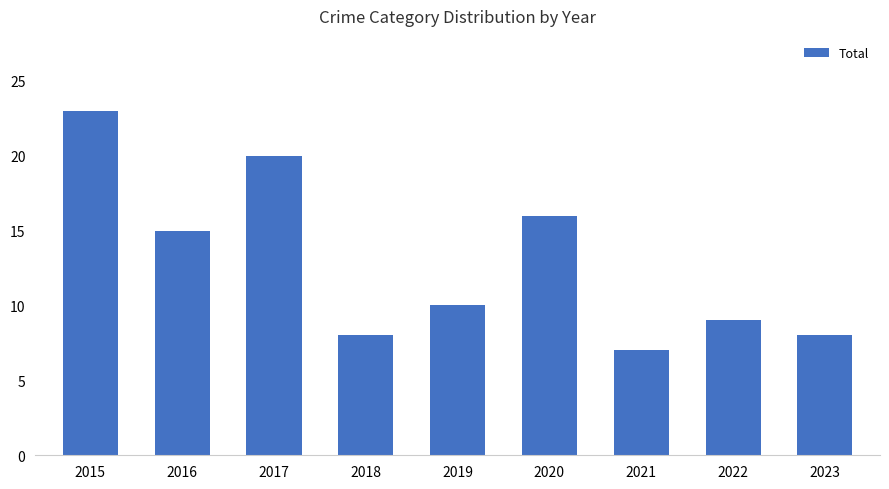

What is the change in value from 2017 to 2022?

-11